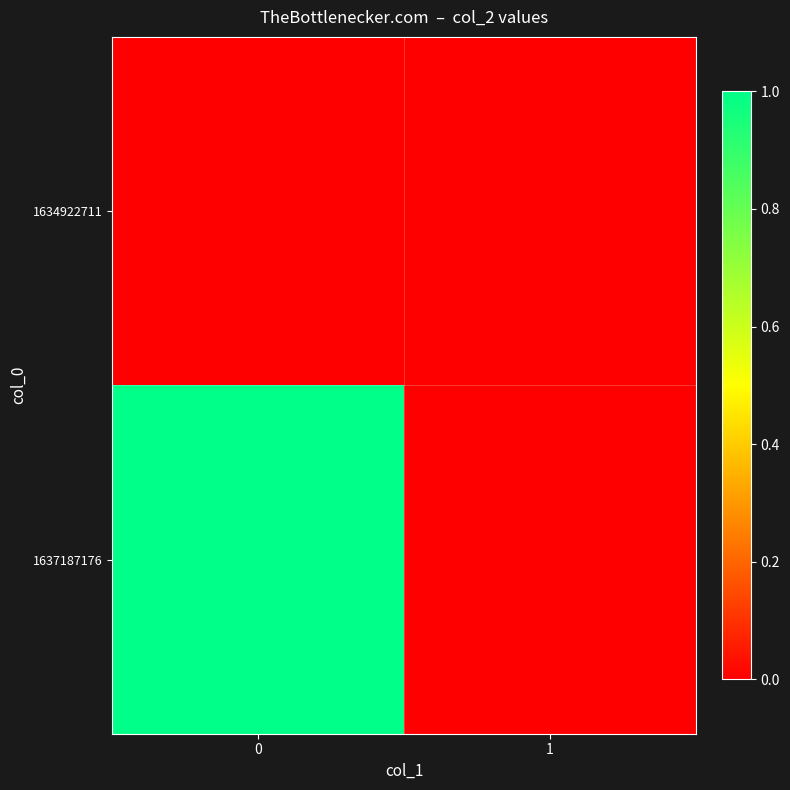

Which series has the largest total across all categories?

row_1